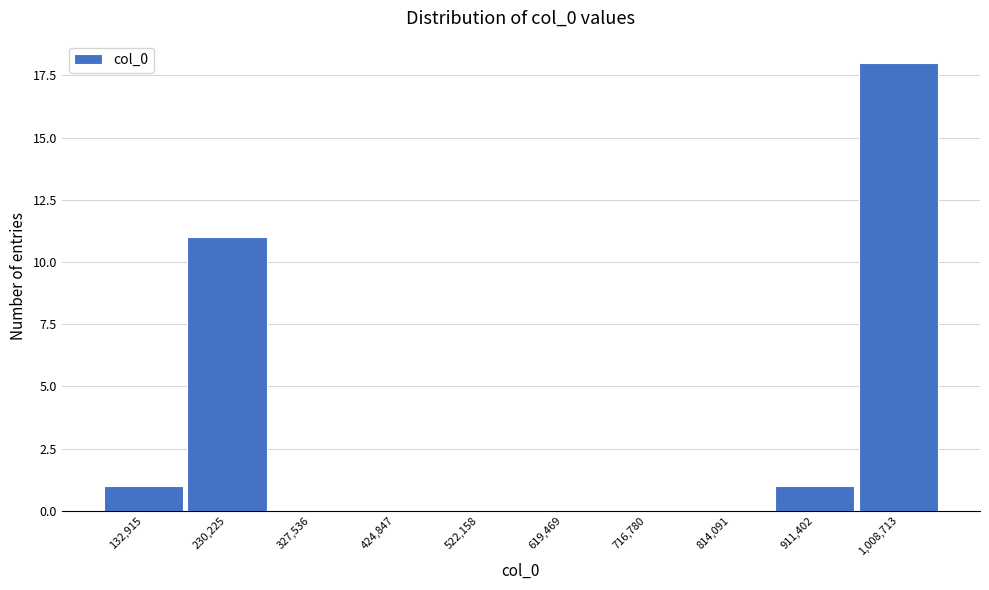

Reading left to right, extract all data points from this chart.

132,915=1	230,225=11	327,536=0	424,847=0	522,158=0	619,469=0	716,780=0	814,091=0	911,402=1	1,008,713=18